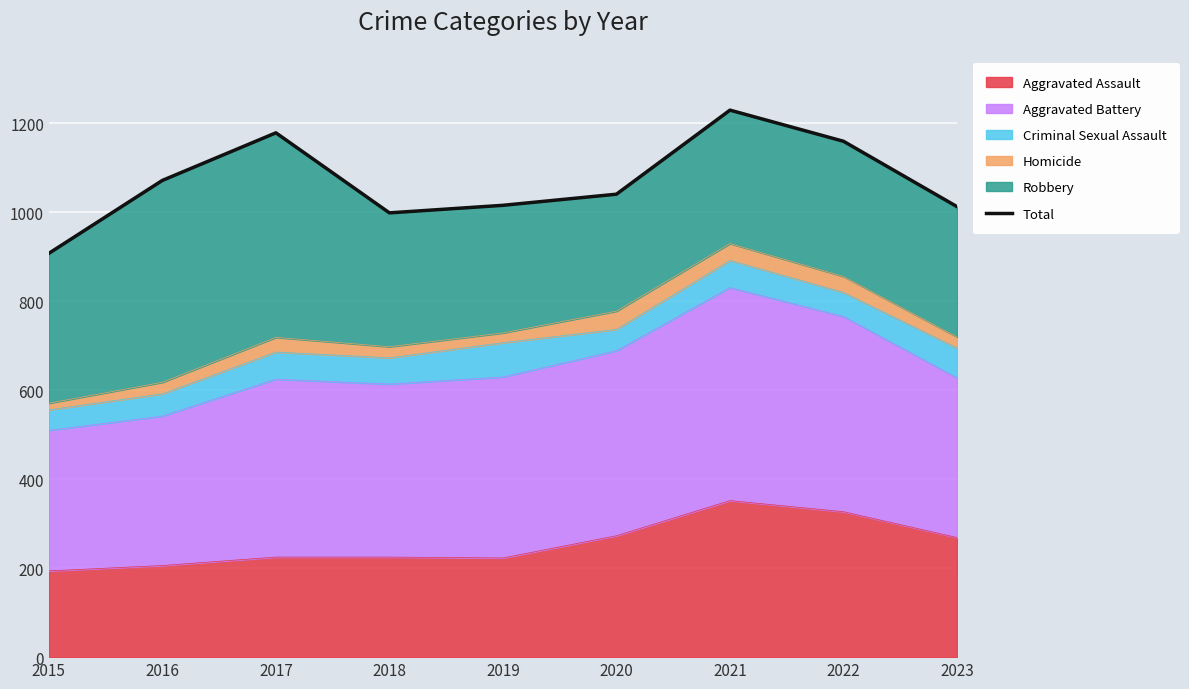

What is the difference between the maximum and minimum values?

322